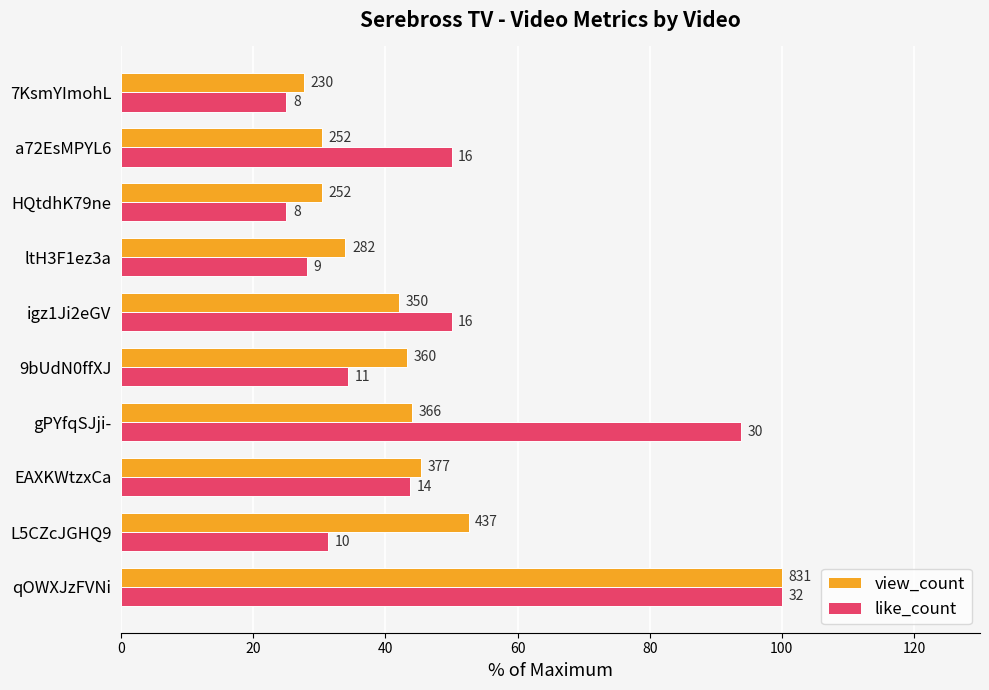

What are all the series names shown in the legend?

view_count, like_count